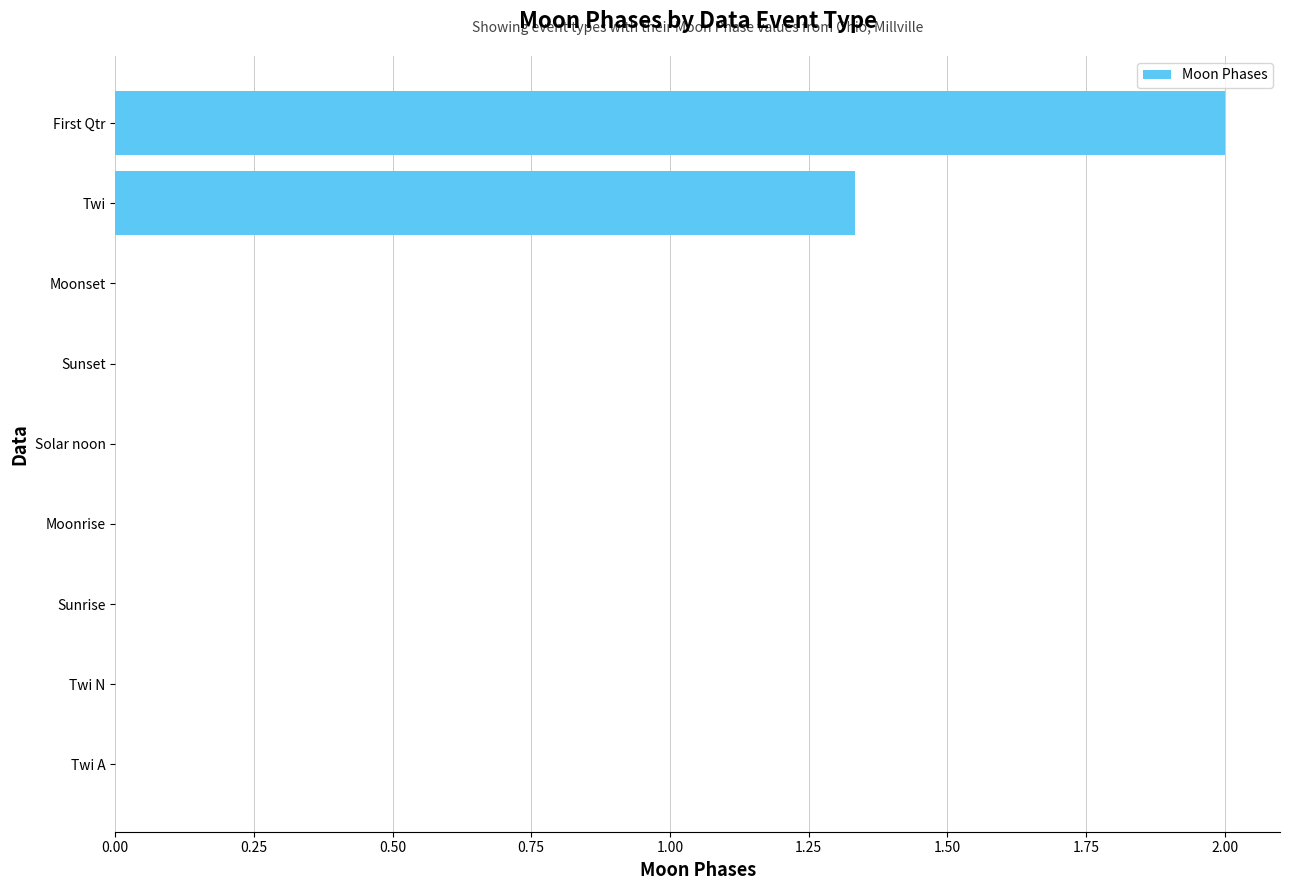

True or false: the data shows 2.0 at First Qtr.

True